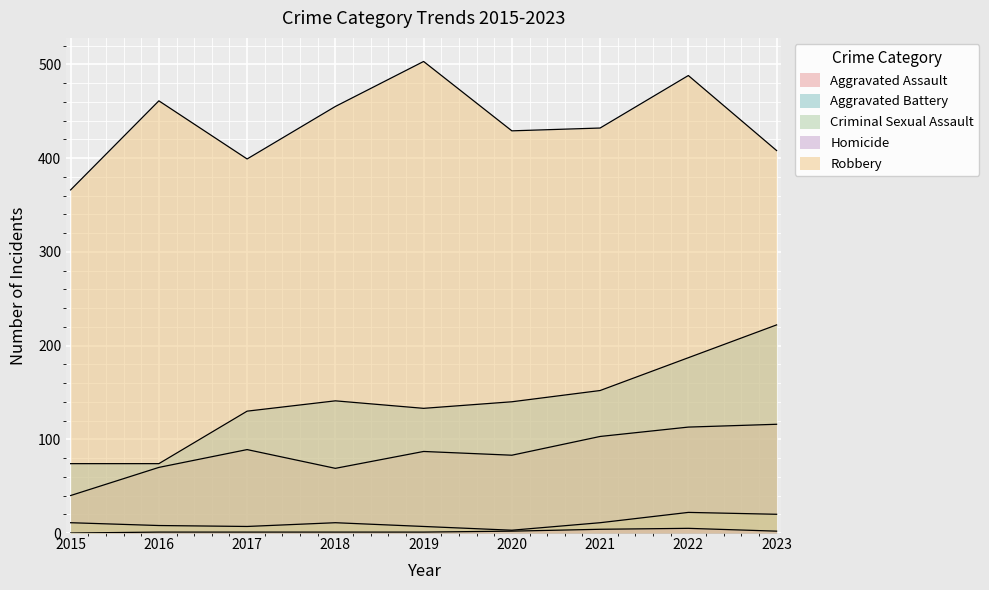

What are all the series names shown in the legend?

Aggravated Assault, Aggravated Battery, Criminal Sexual Assault, Homicide, Robbery